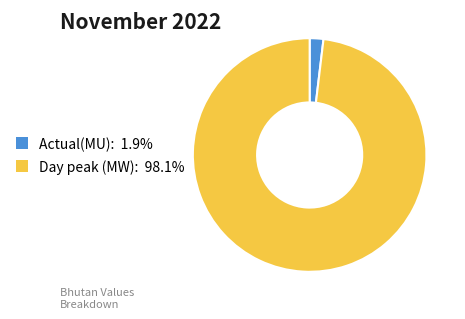

Combined, do Day peak (MW) and Actual(MU) account for over 50%?

Yes